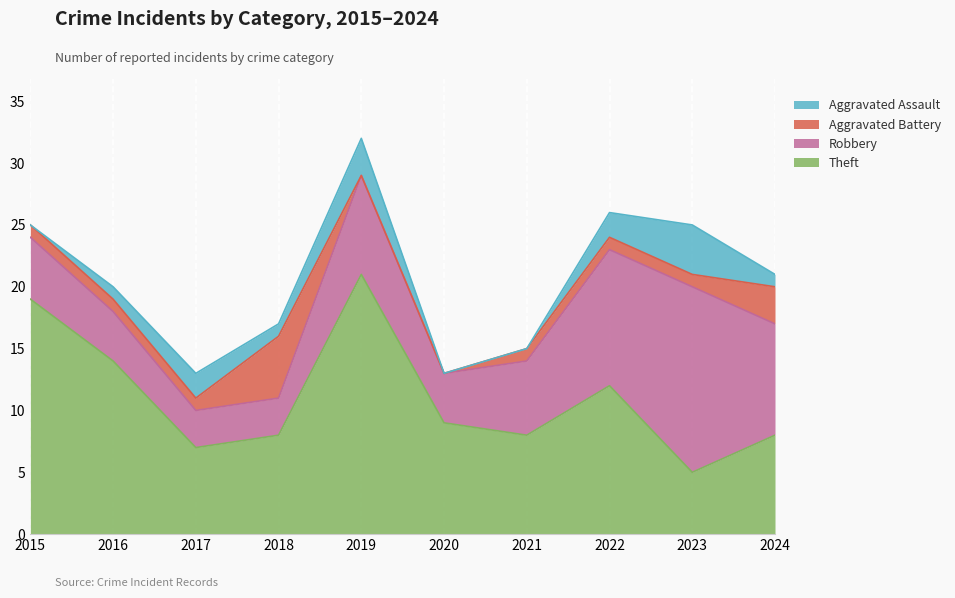

What is the maximum value shown in the chart?

21